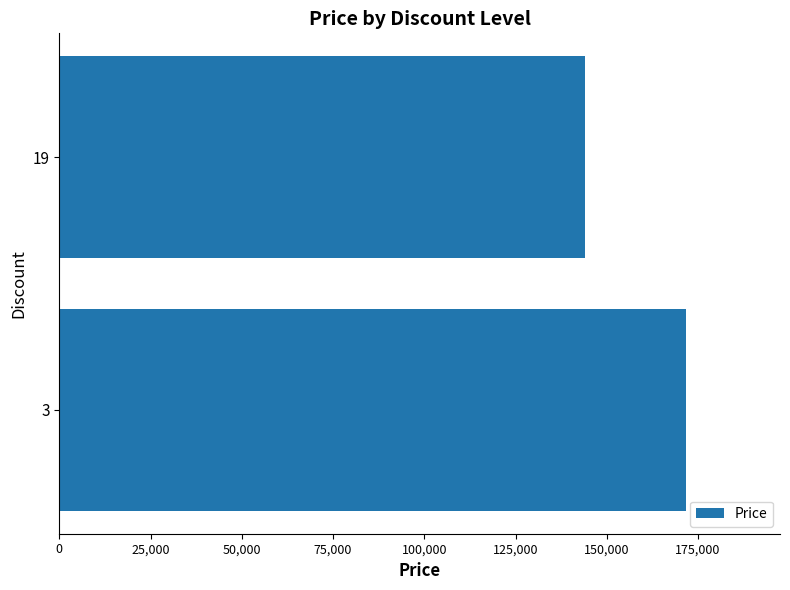

What is the difference between the maximum and minimum values?

27790